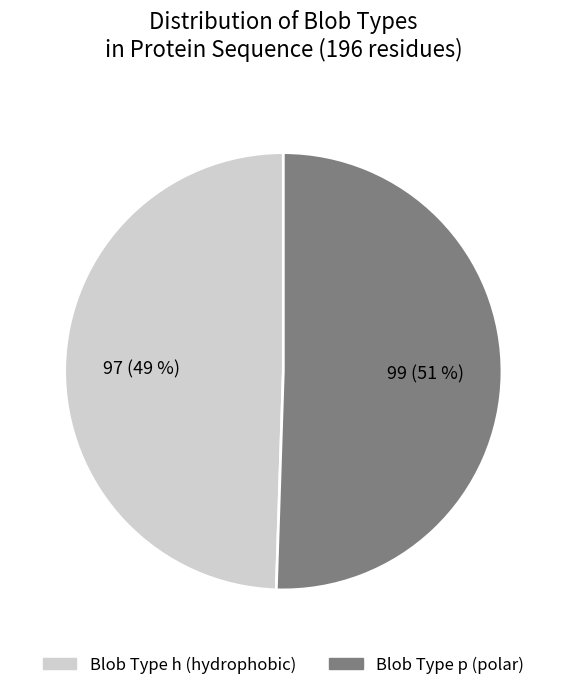

Does any single category account for the majority?

Yes